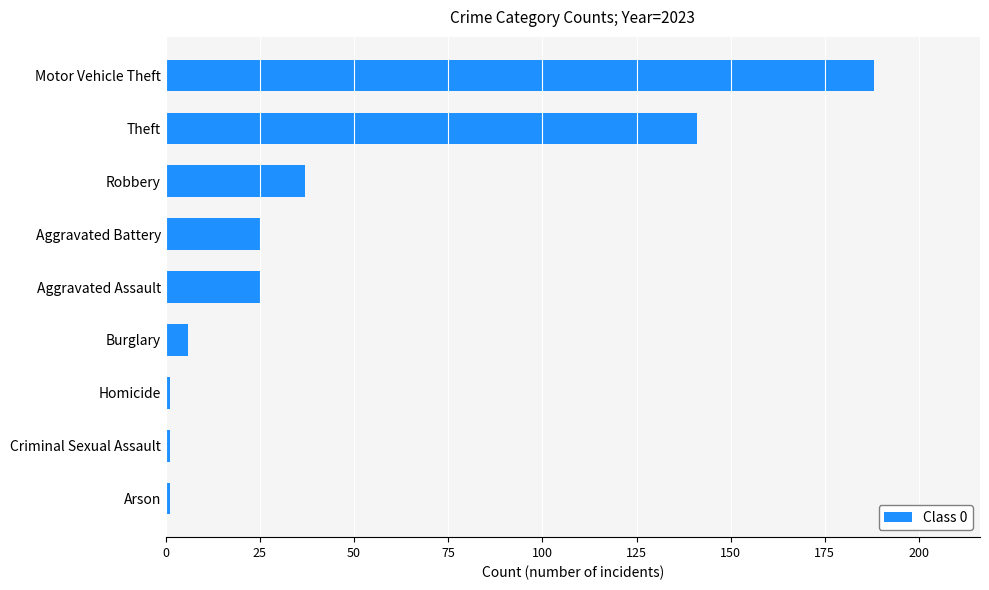

Is it true that the value at Theft is 141?

True